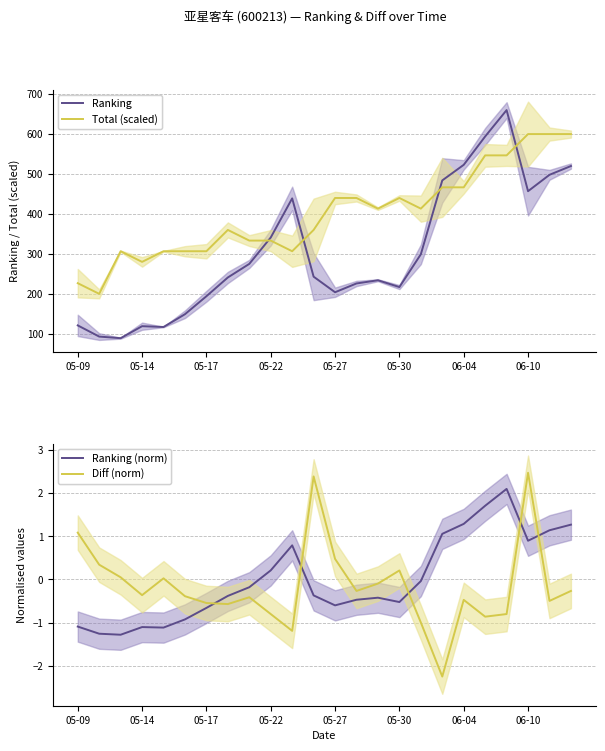

Read the Ranking (norm) value at 06-10.

0.9